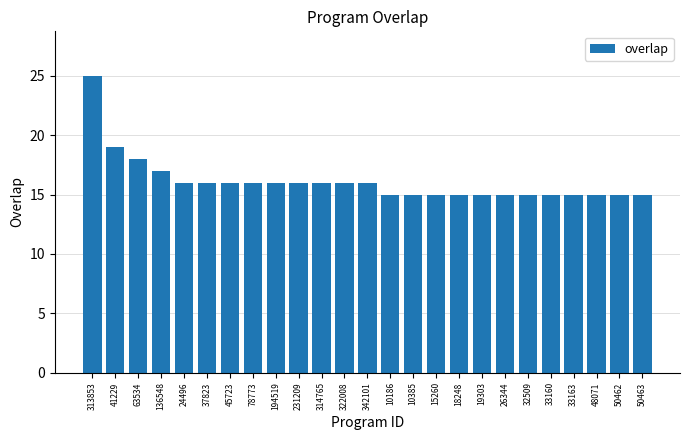

What value does the data have at 314765?

16